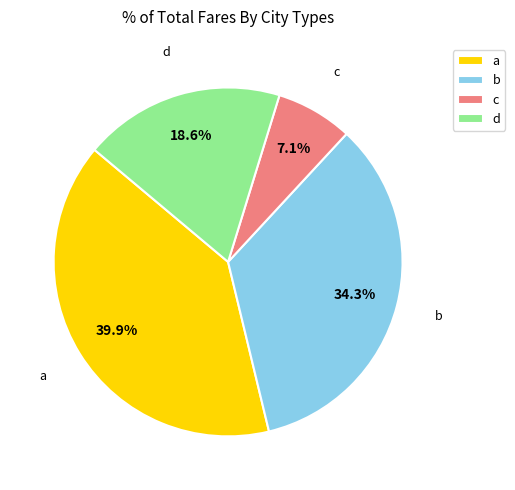

Is it true that a is 40% of the pie?

True